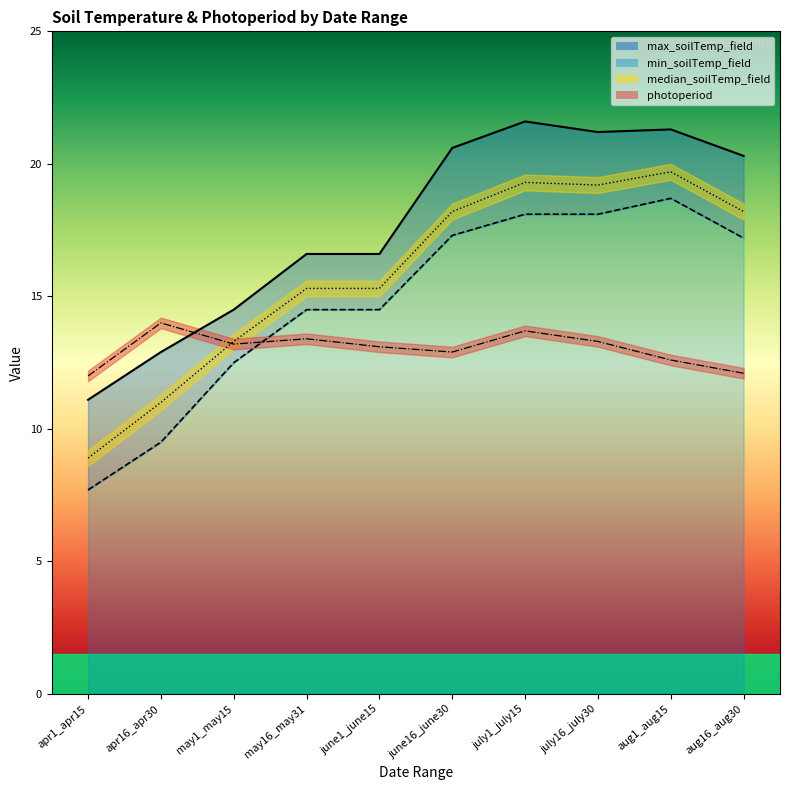

At which category does photoperiod reach its first local peak?

apr16_apr30